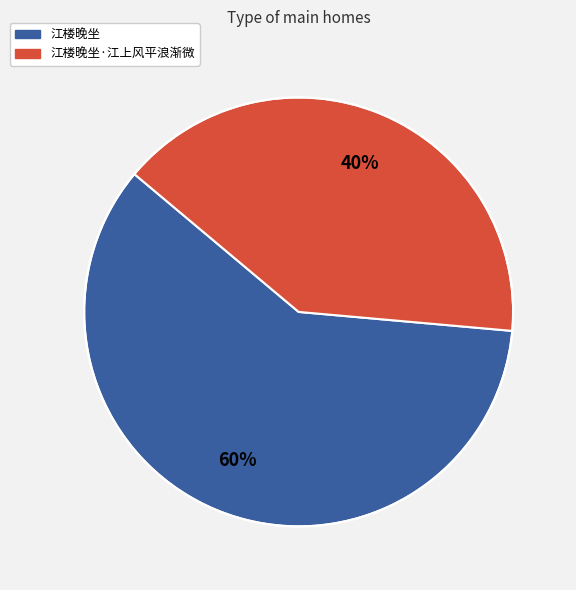

Does any single category account for the majority?

Yes